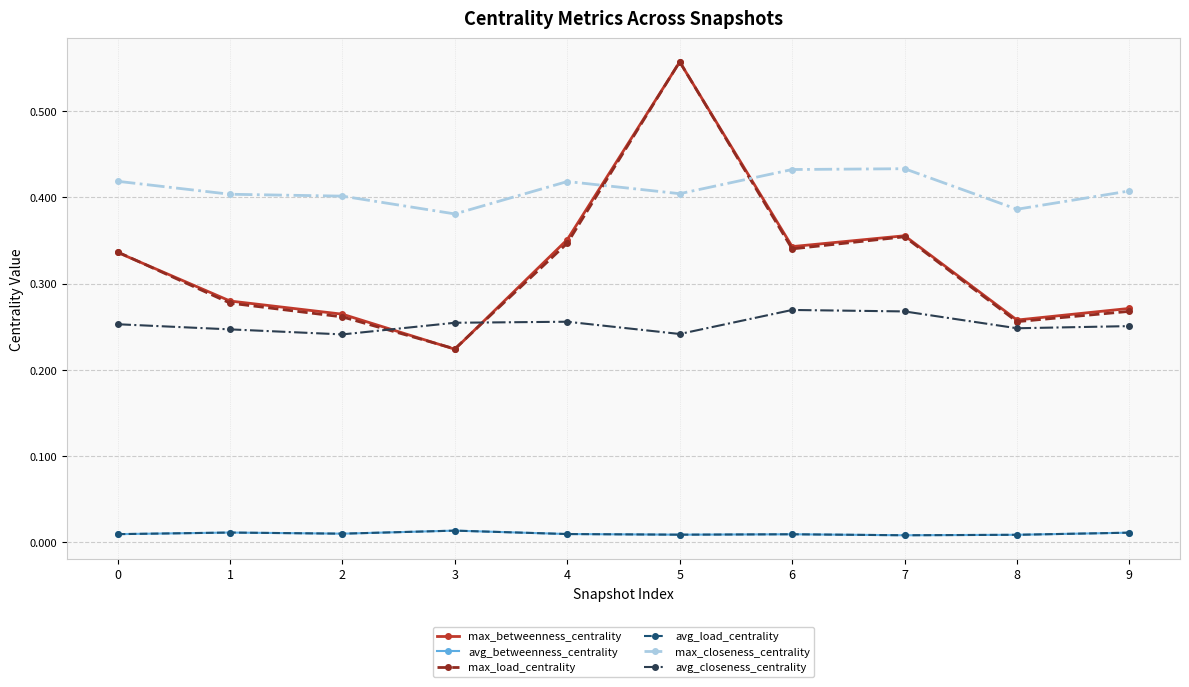

At how many categories does at least one series exceed 0?

10